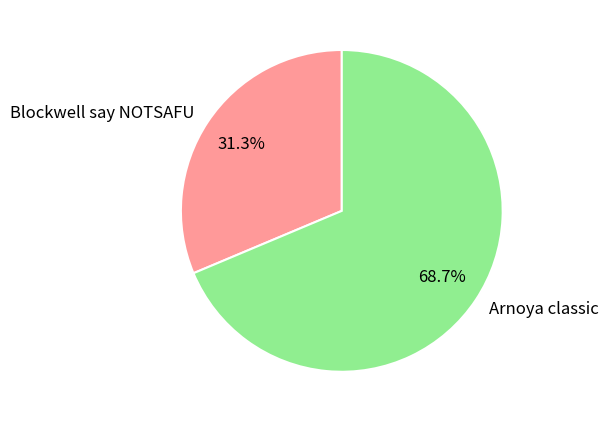

Is there any slice that represents more than half of the pie?

Yes